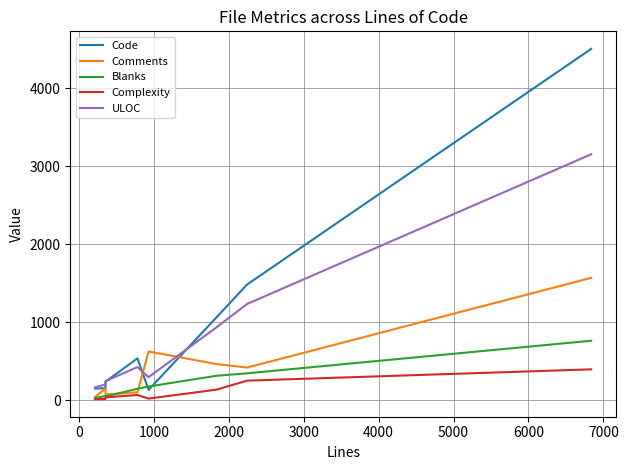

True or false: Complexity and ULOC intersect in this chart.

False